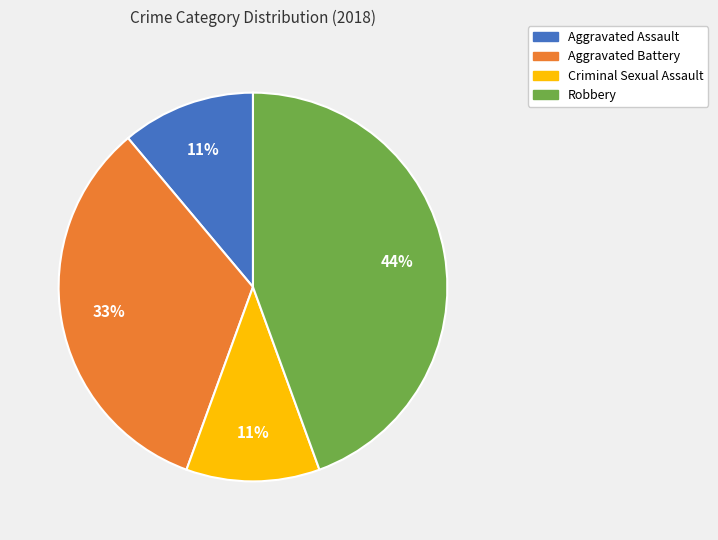

Is there any slice that represents more than half of the pie?

No